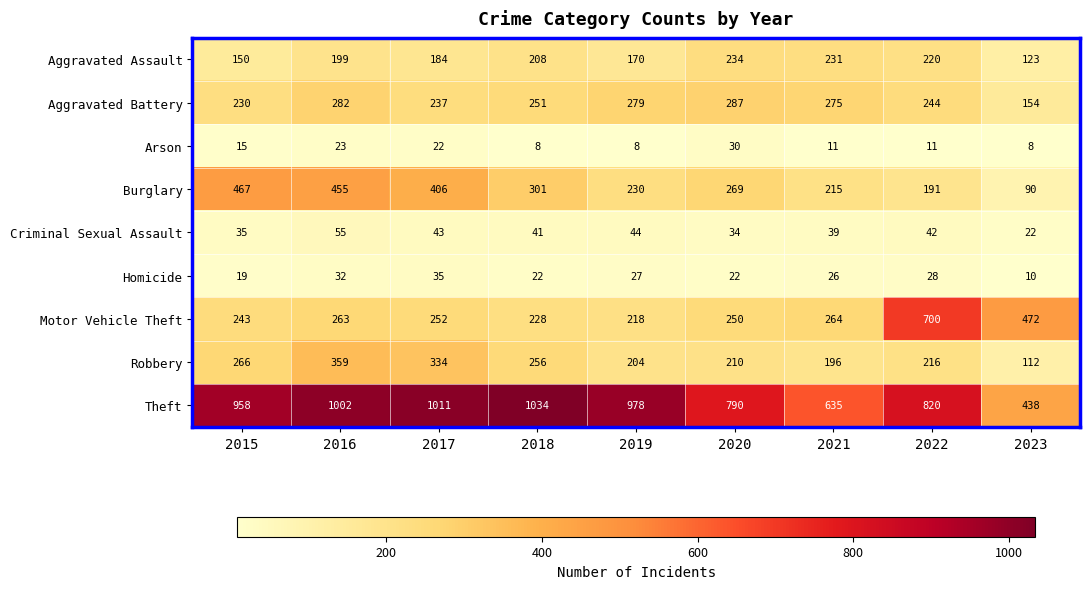

Is the value of Aggravated Assault at 2019 greater than the value of Theft at 2020?

No